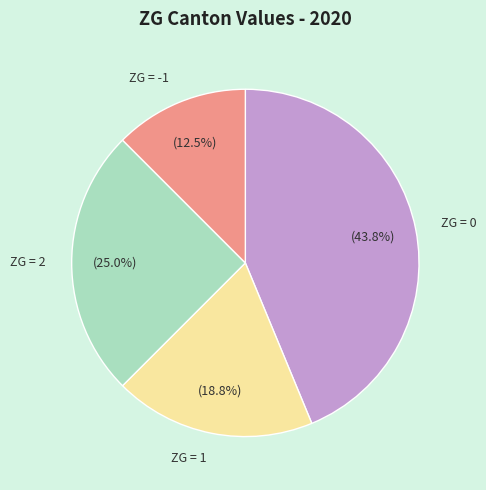

Does ZG = 1 represent more than half of the total?

No